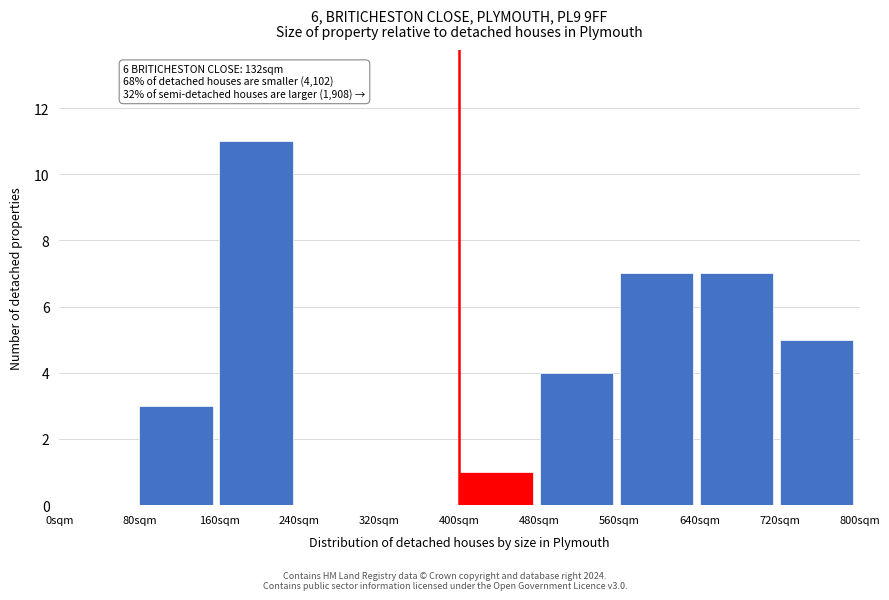

Reading left to right, extract all data points from this chart.

0sqm=0	80sqm=3	160sqm=11	240sqm=0	320sqm=0	400sqm=1	480sqm=4	560sqm=7	640sqm=7	720sqm=5